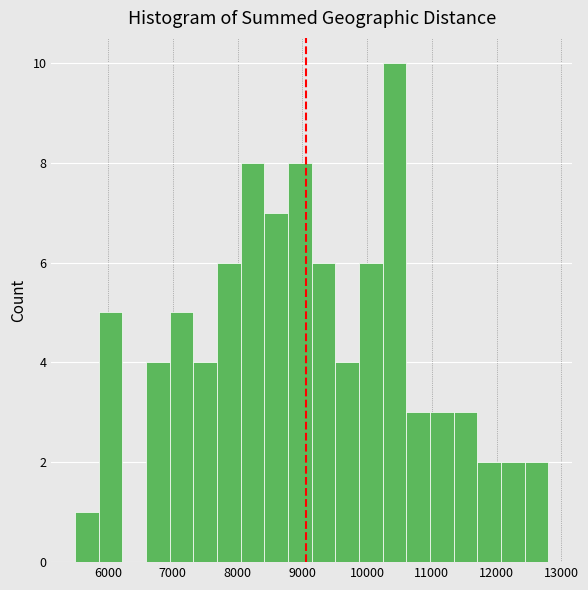

Read against the x-axis, roughly where is the centre of the tallest bar?

10400